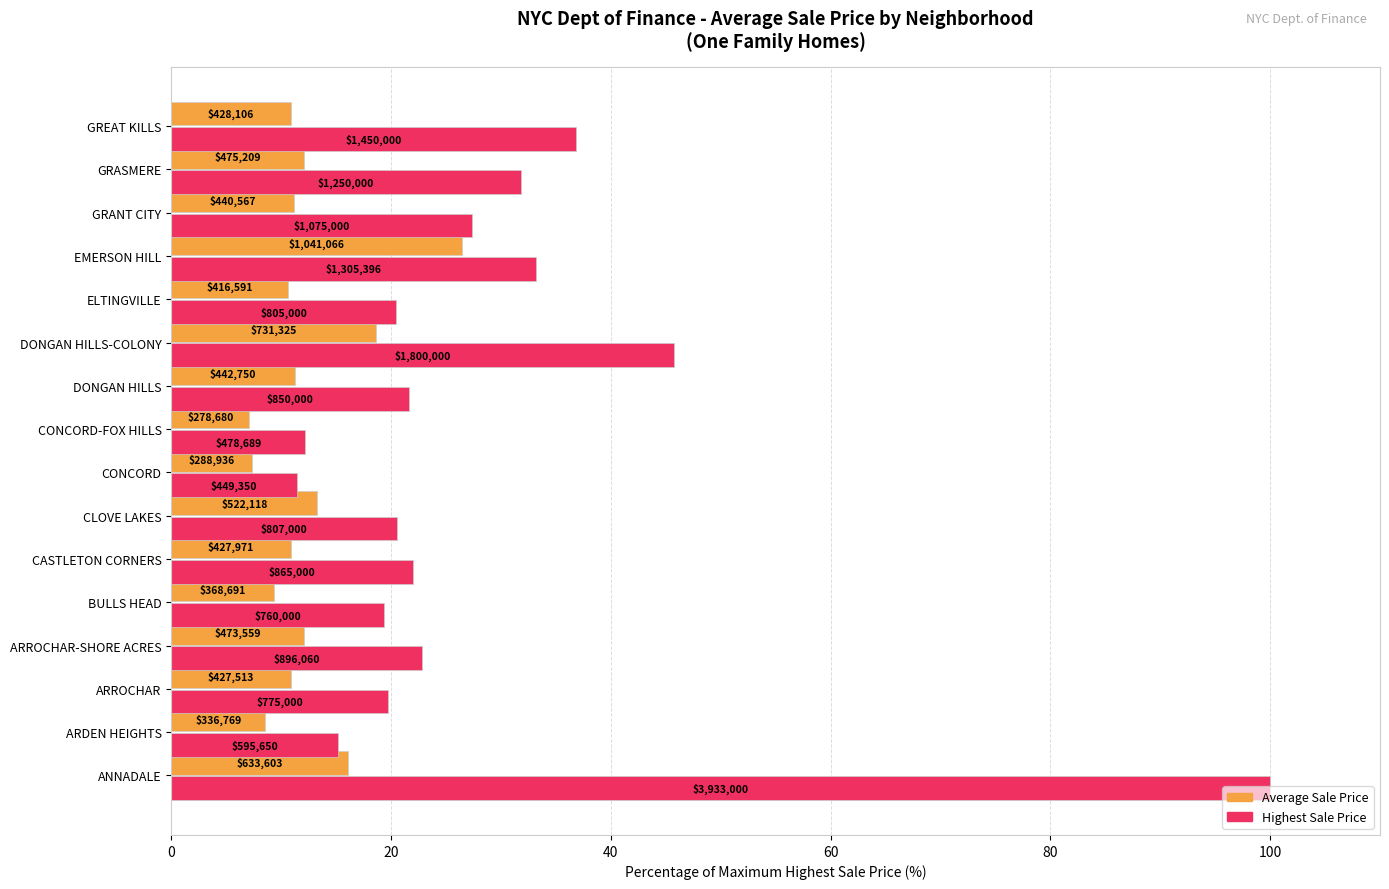

What are all the series names shown in the legend?

Average Sale Price, Highest Sale Price